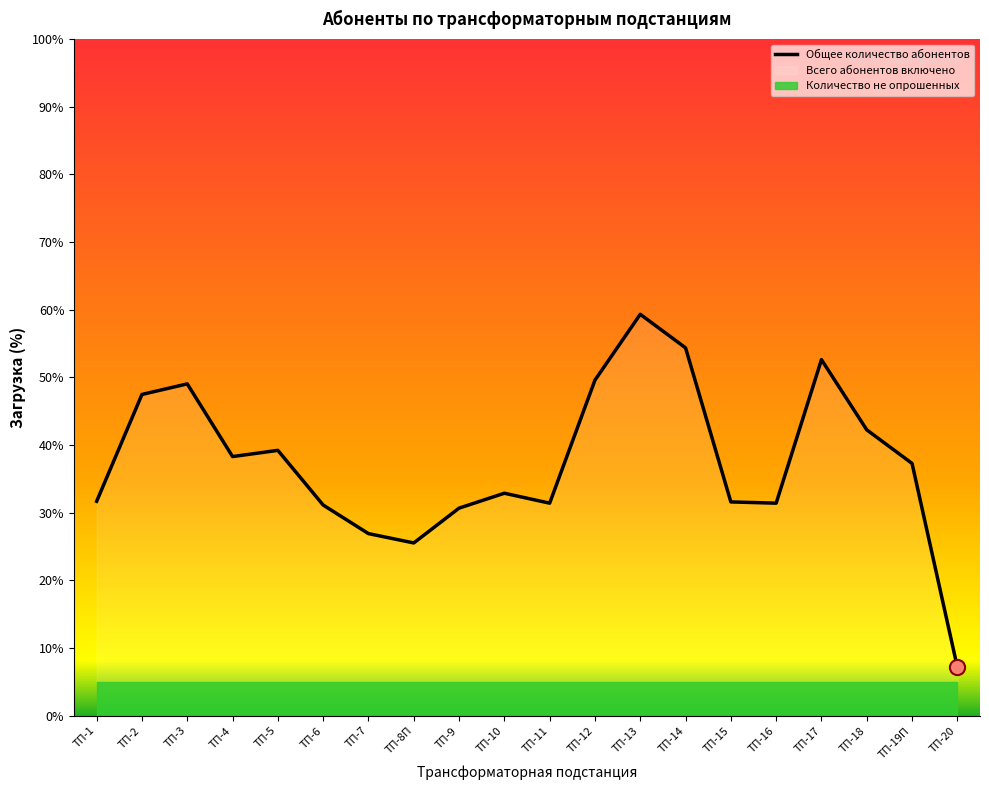

What is the change in value from ТП-15 to ТП-17?

+21.0